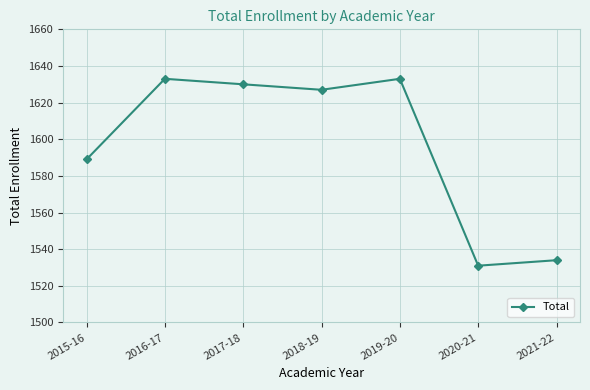

Is this an area chart (filled region under the line)?

No